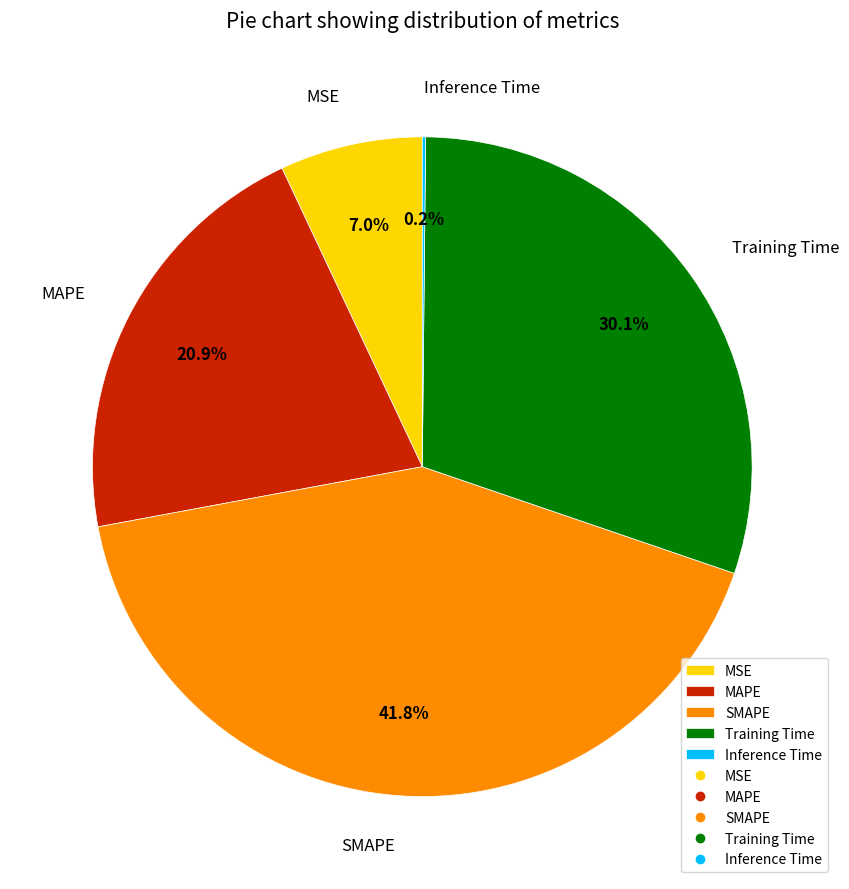

To the nearest percent, what is the combined percentage of MSE and Training Time?

37%